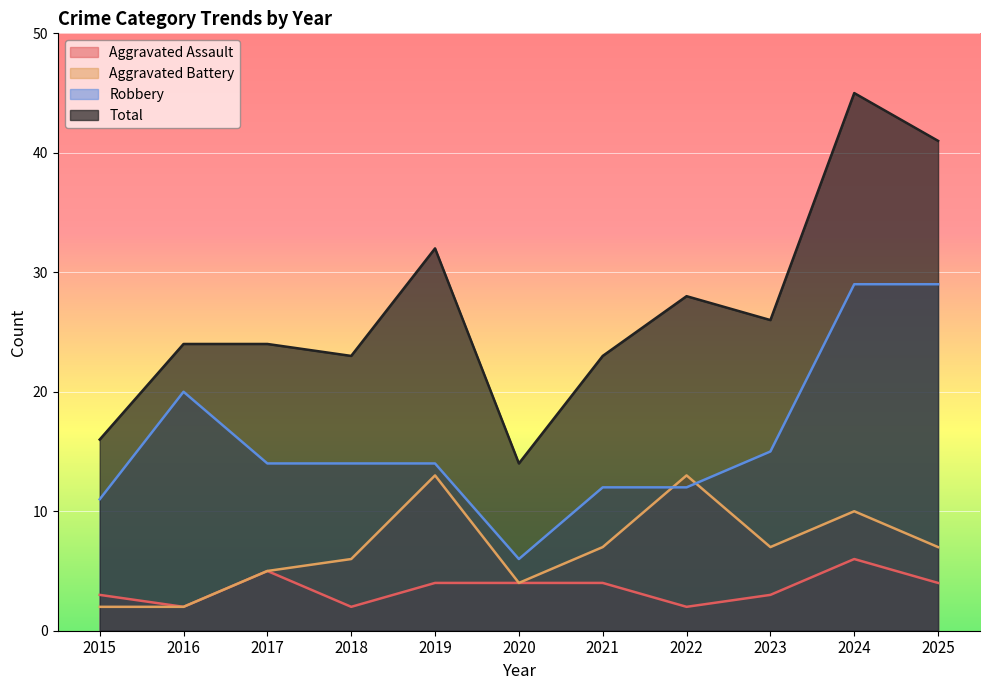

What is the greatest value displayed?

45